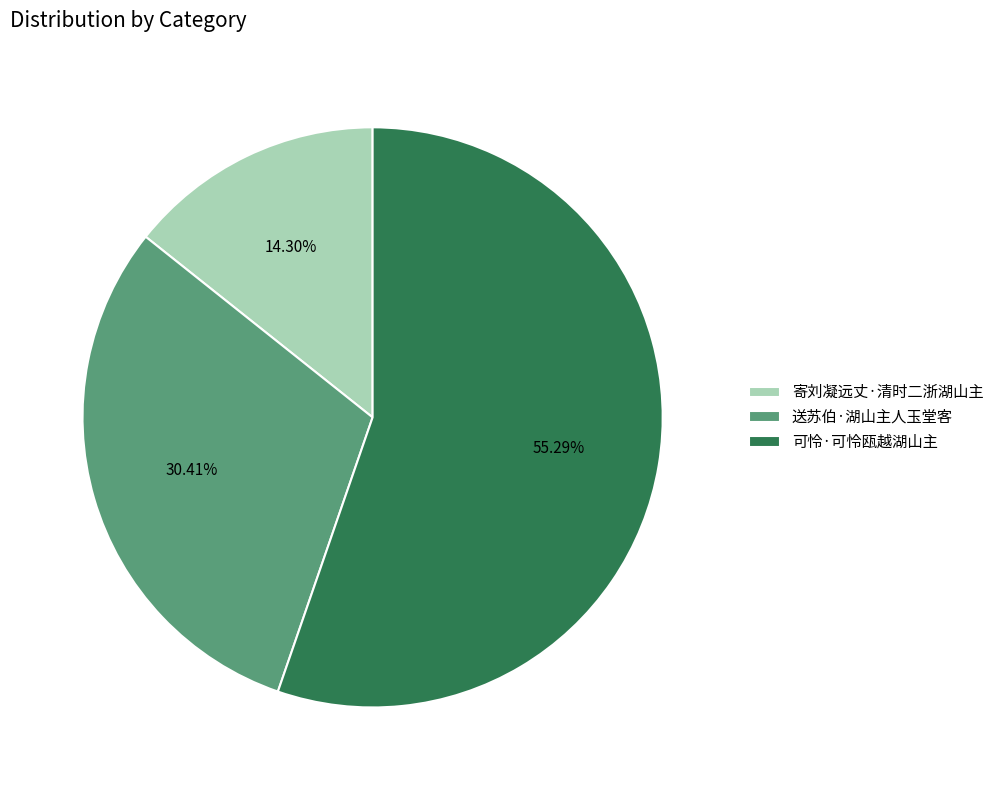

Is it true that 寄刘凝远丈·清时二浙湖山主 is 14% of the pie?

True